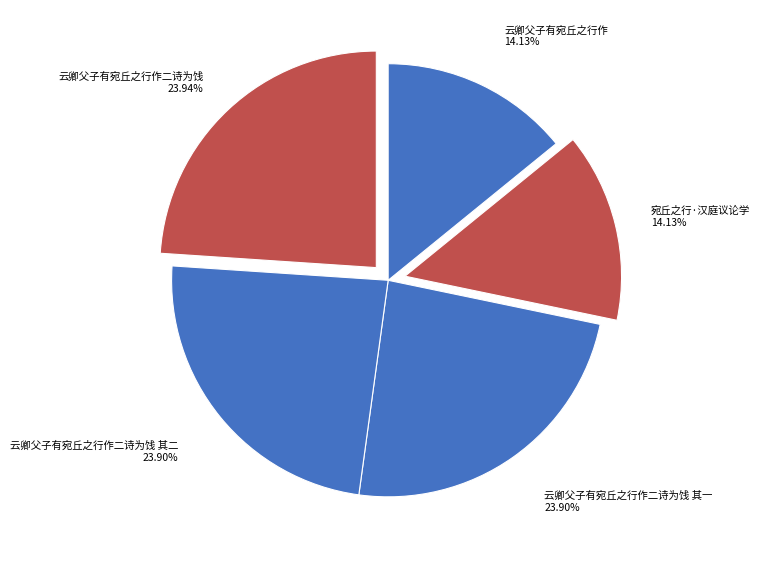

What percentage is the 云卿父子有宛丘之行作二诗为饯 其一 slice, to the nearest percent?

24%